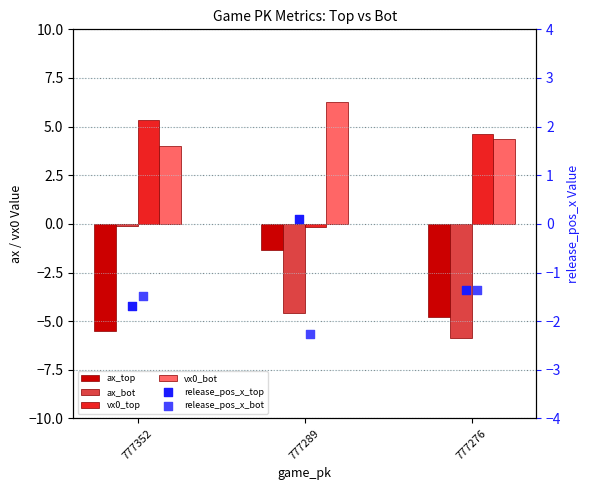

What are all the series names shown in the legend?

ax_top, ax_bot, vx0_top, vx0_bot, release_pos_x_top, release_pos_x_bot